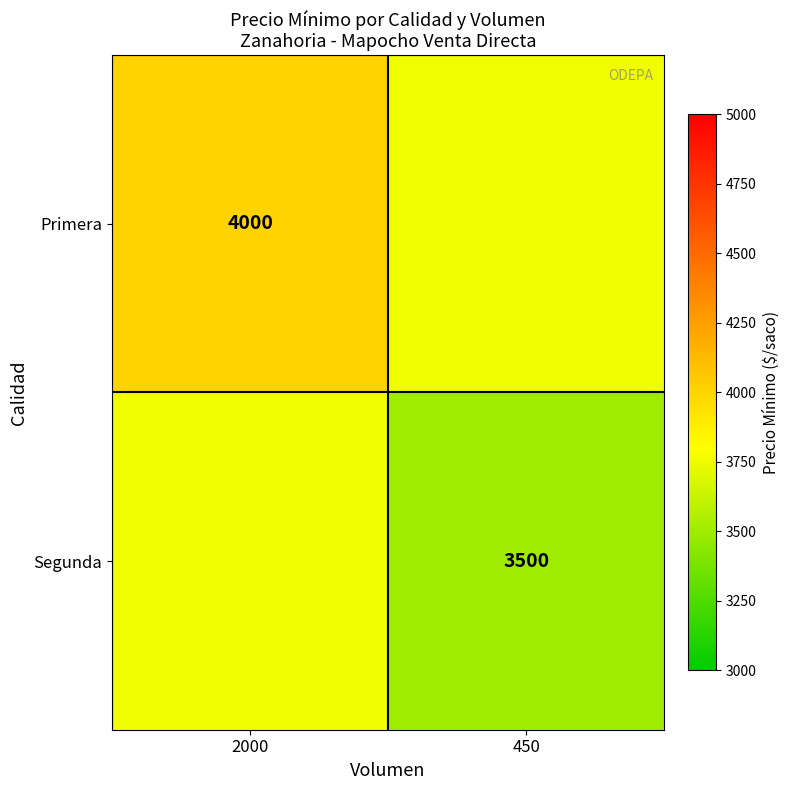

True or false: Primera has a value of 5706 at 2000.

False